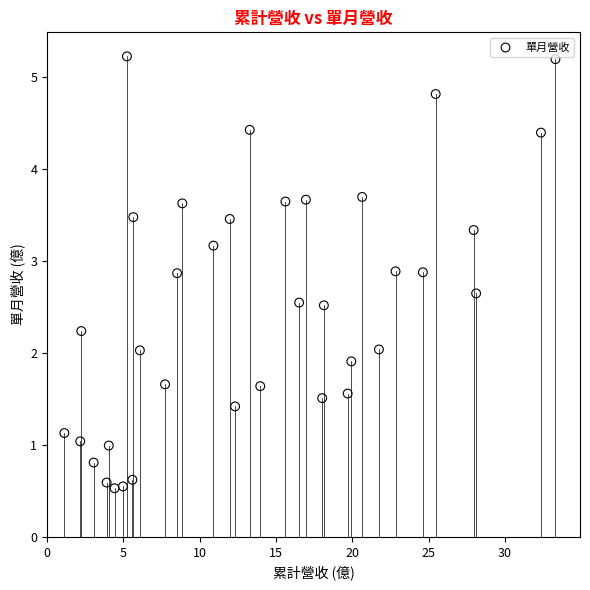

What is the range of X values (max minus min)?

32.2